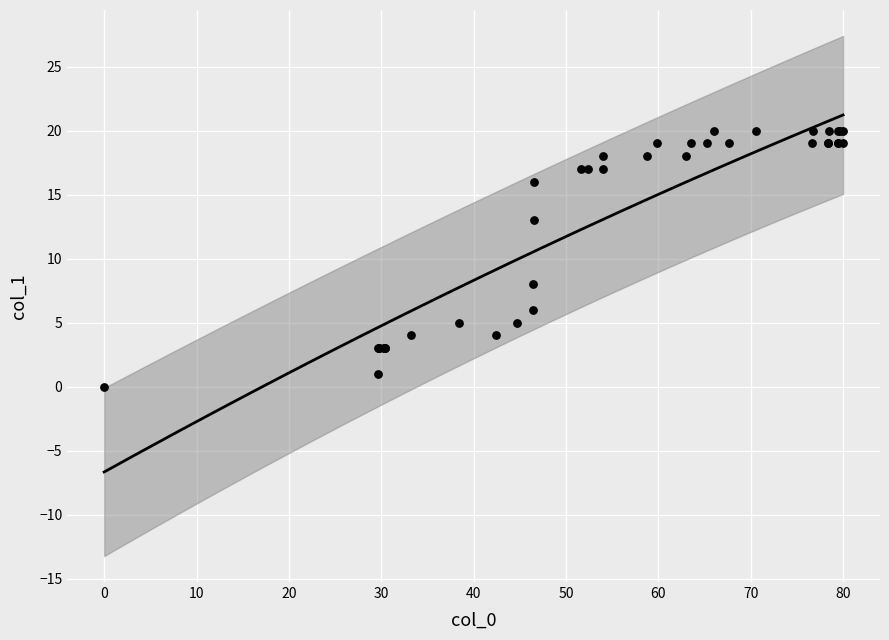

What Y value in the scatter plot is closest to 10?

8